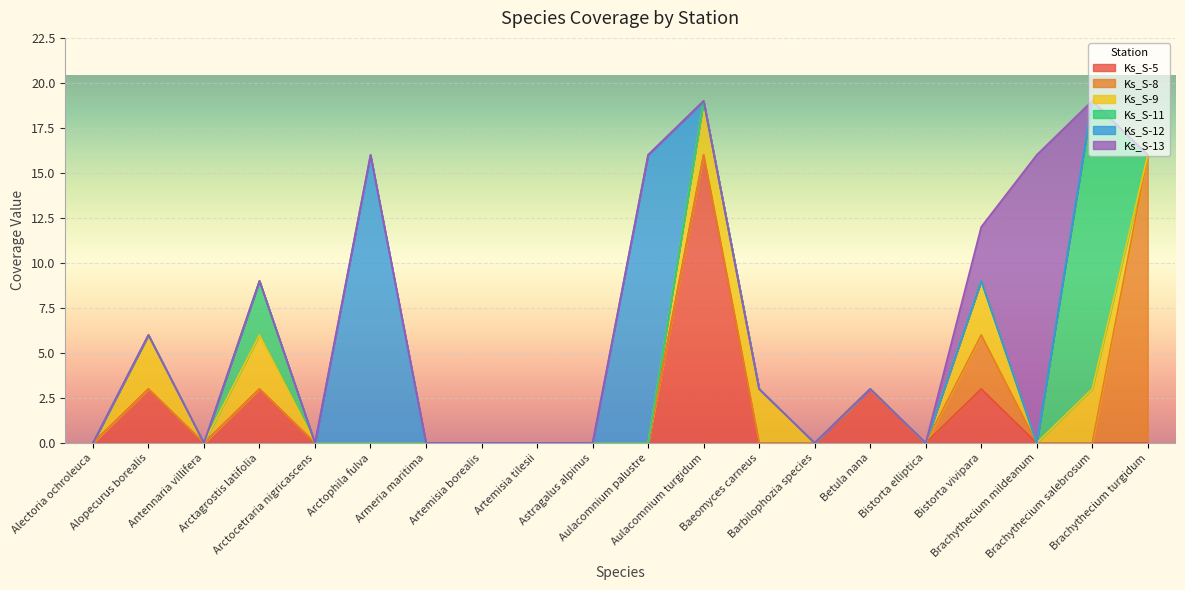

How many interior local peaks does the Ks_S-12 series have?

2